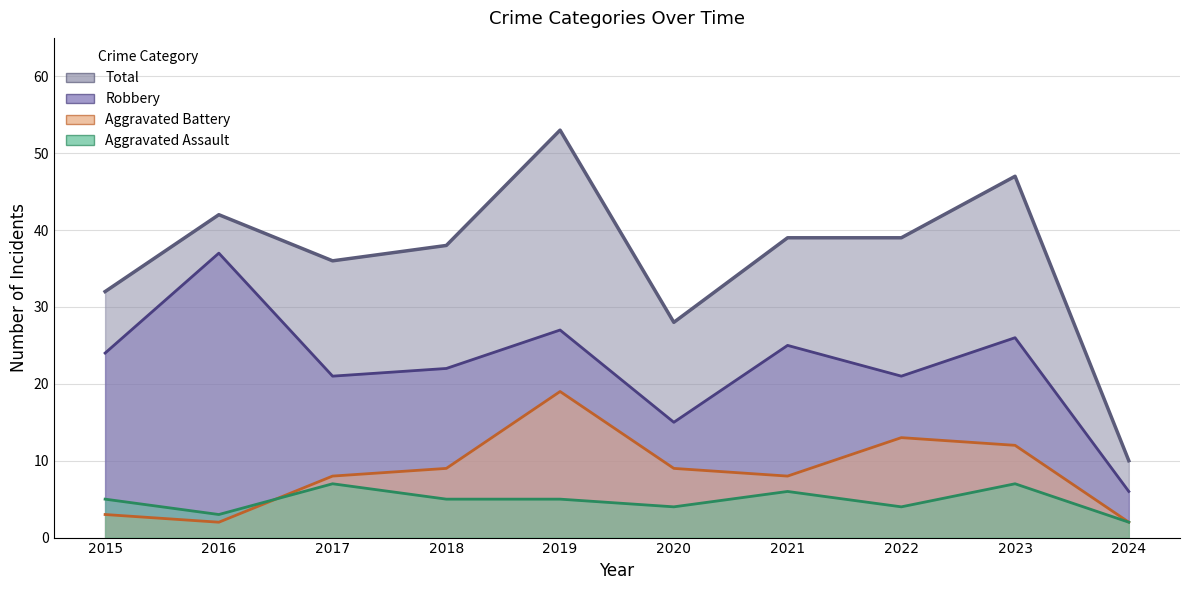

What is the difference between the maximum and minimum values in the Aggravated Assault series?

5